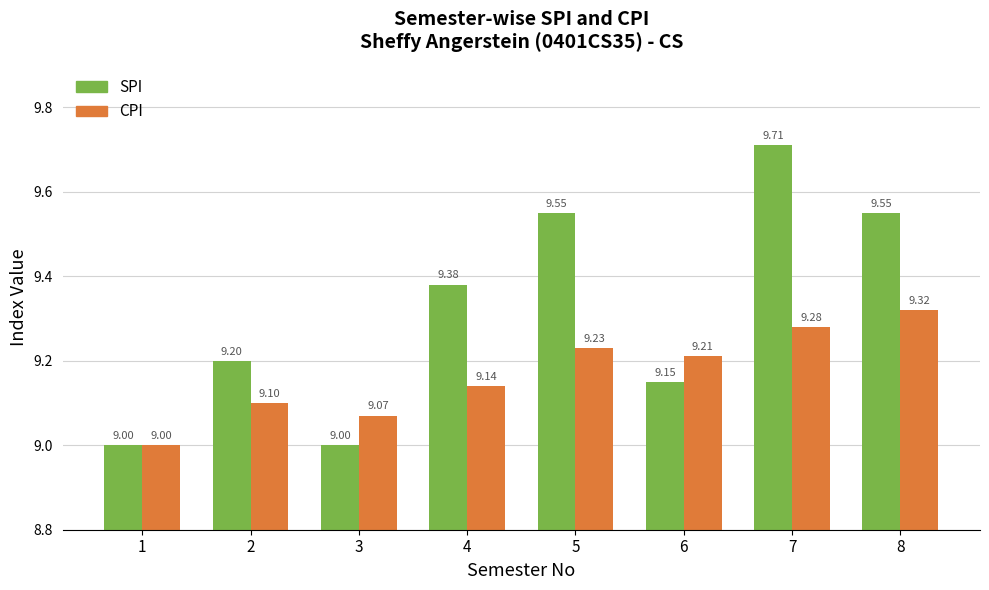

What is the lowest value of the SPI series?

9.0